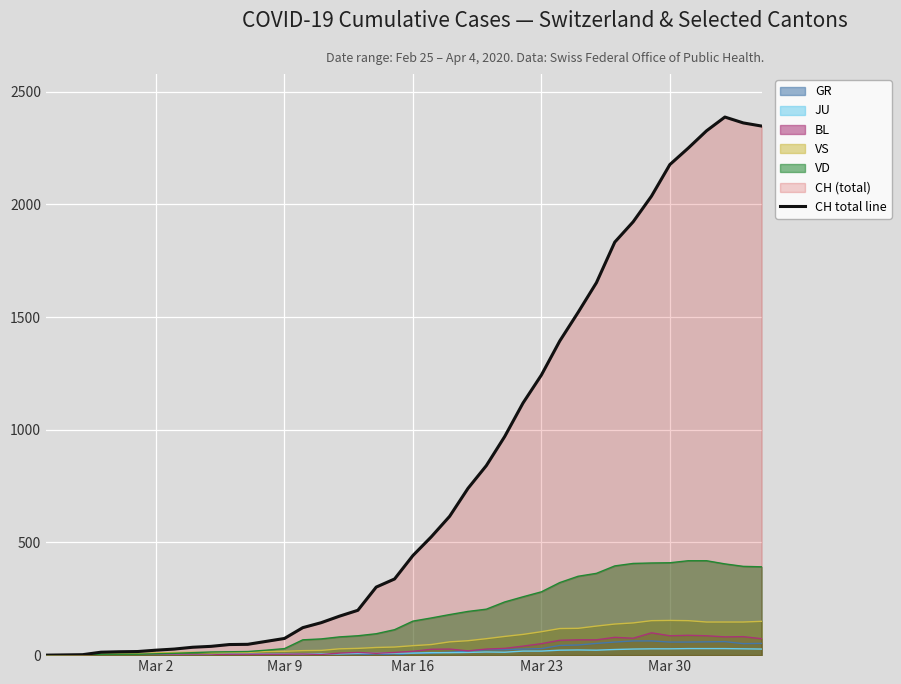

Reading left to right, extract all data points from this chart.

0	1	2	13	15	16	22	27	35	39	47	48	61	74	122	144	173	199	302	338	442	525	616	740	841	970	1119	1243	1394	1521	1653	1833	1923	2037	2177	2250	2327	2388	2362	2348